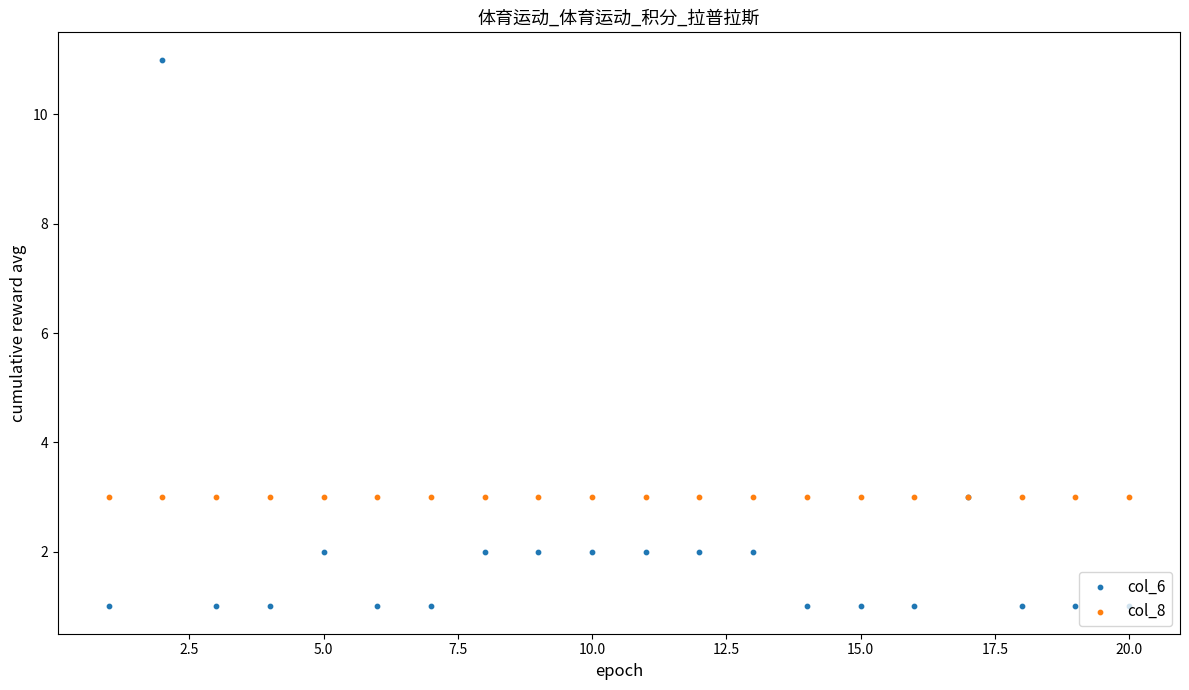

Which series has the largest total across all categories?

col_8